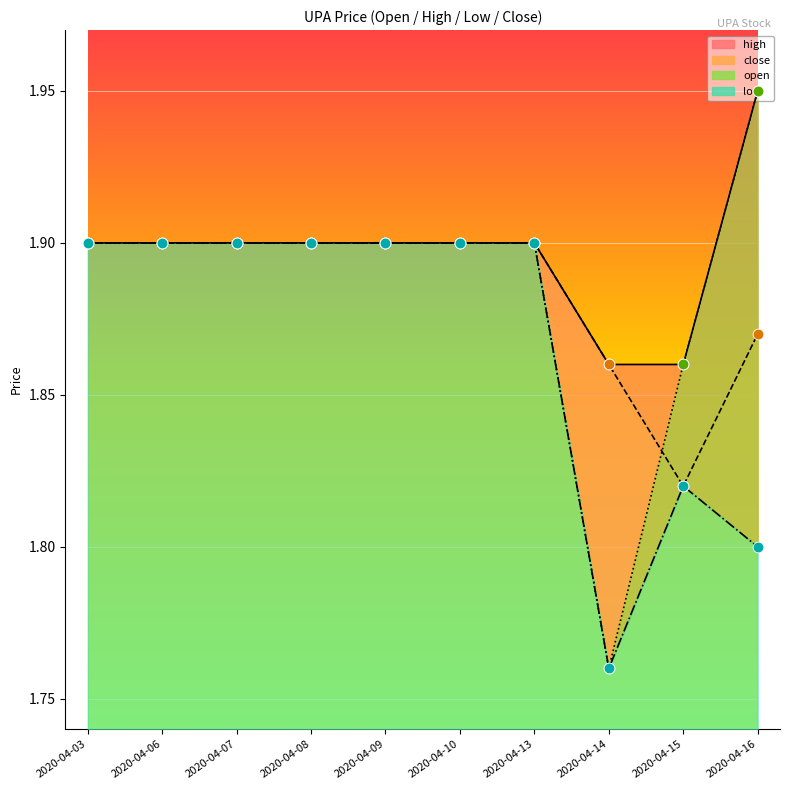

Which series reaches the minimum Y coordinate?

open